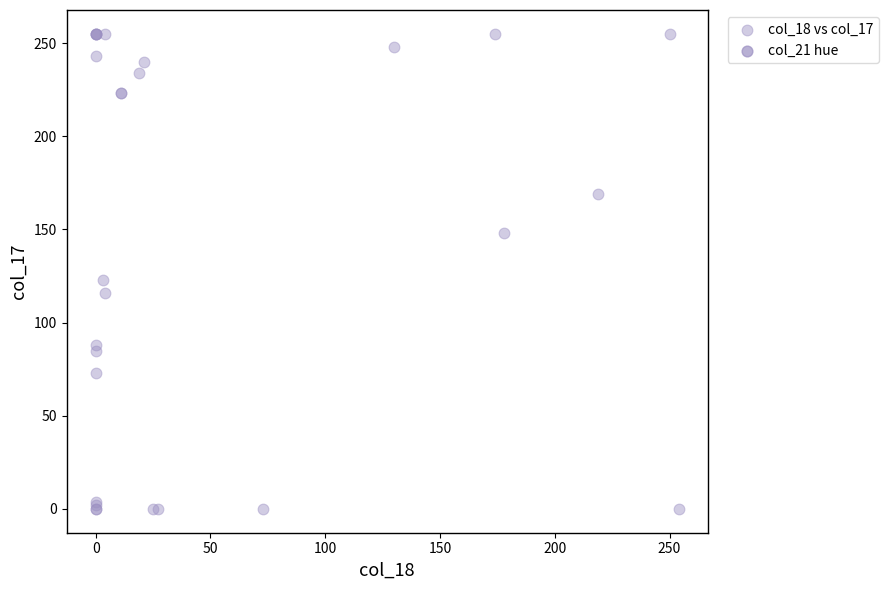

What Y value in the scatter plot is closest to 127?

123